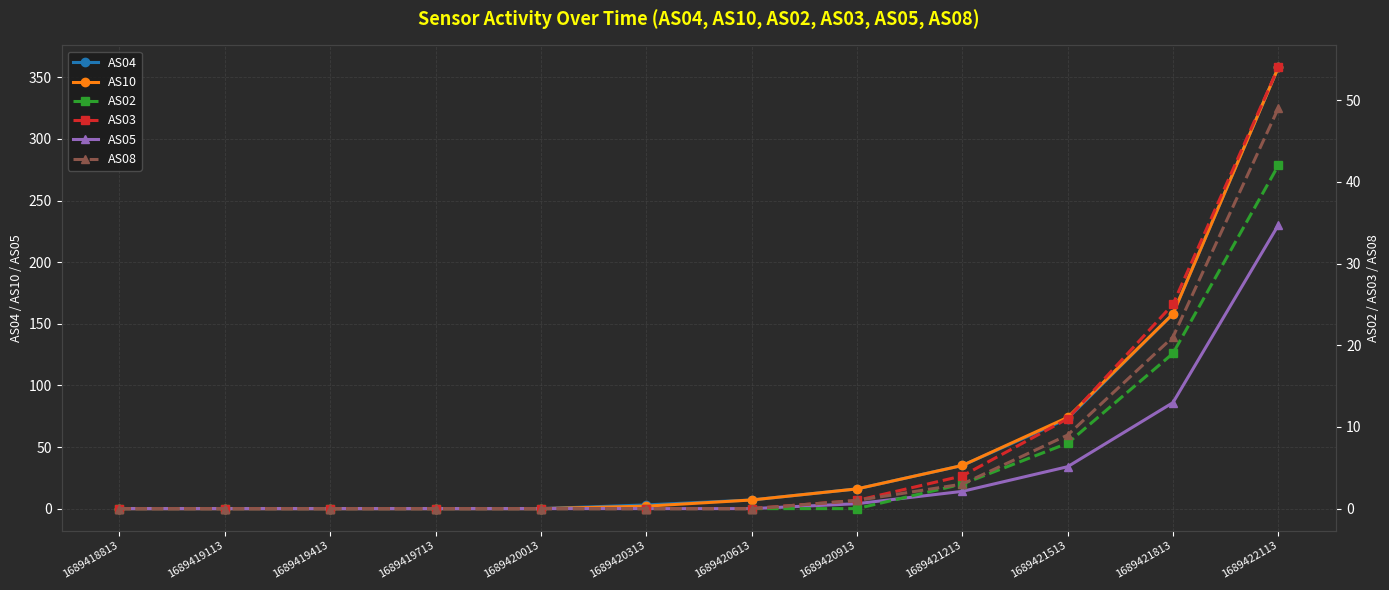

The AS02 series shows 0 at 1689418813. True or false?

True